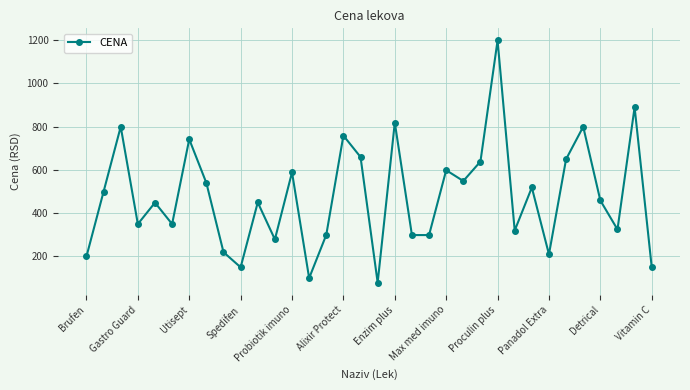

What is the maximum value shown in the chart?

1199